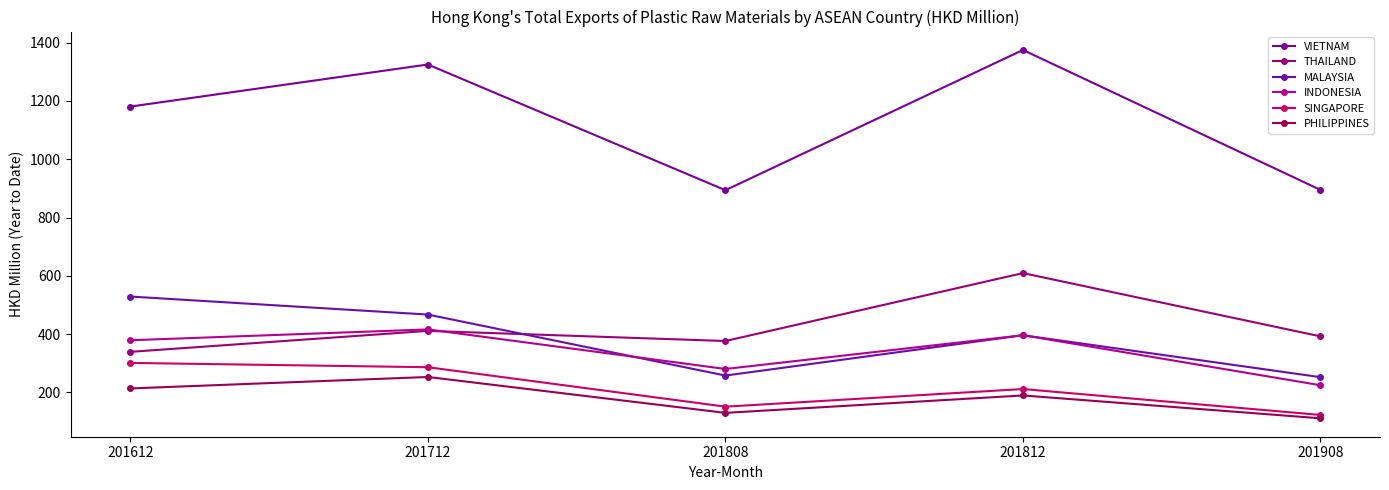

What is the highest value of the MALAYSIA series?

528.9